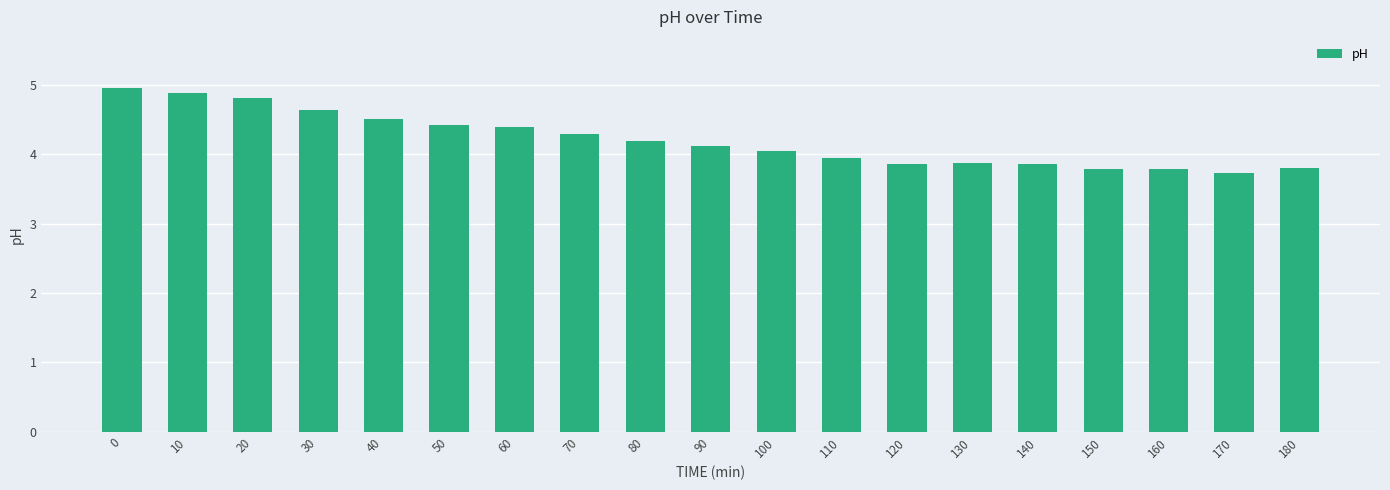

What is the sum of all values?

79.8